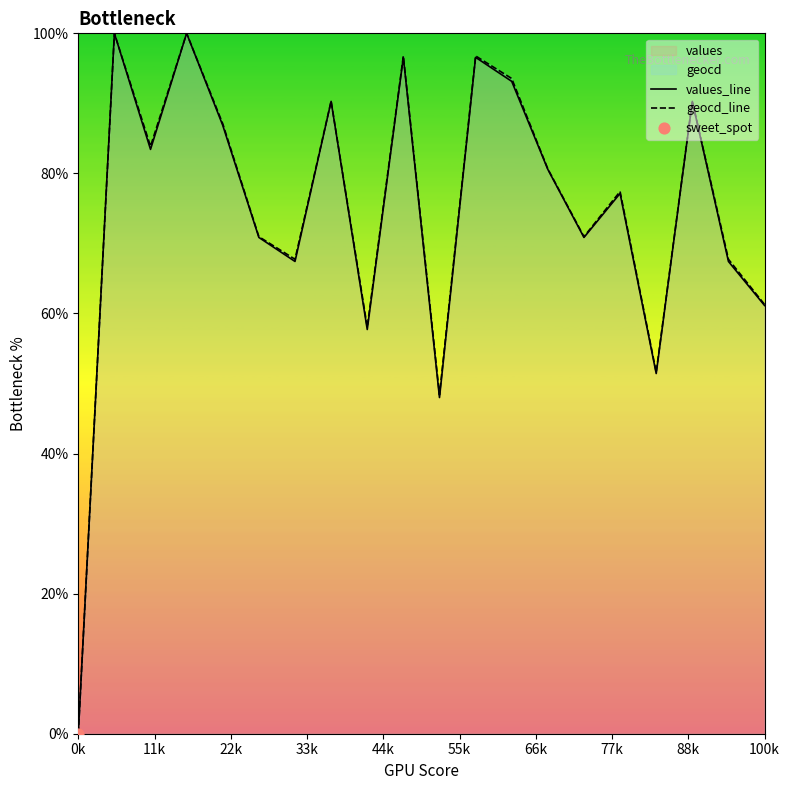

Which series reaches the minimum Y coordinate?

values_line